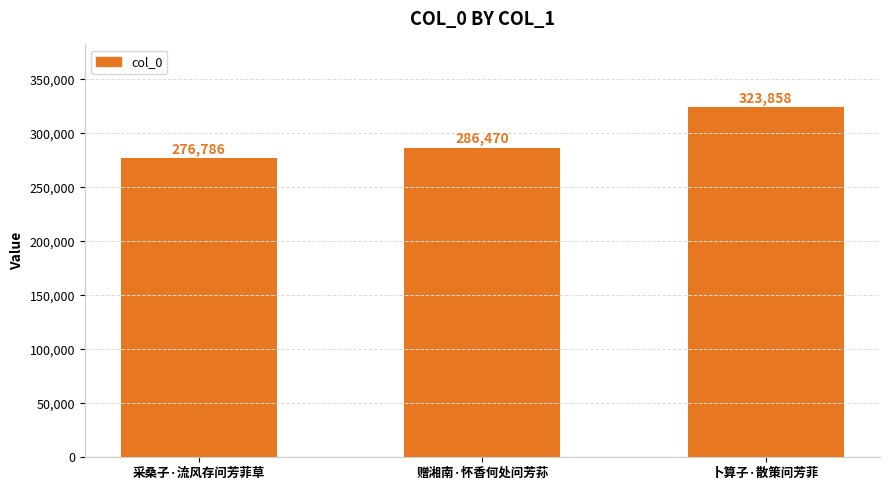

What is the sum of all values?

887114